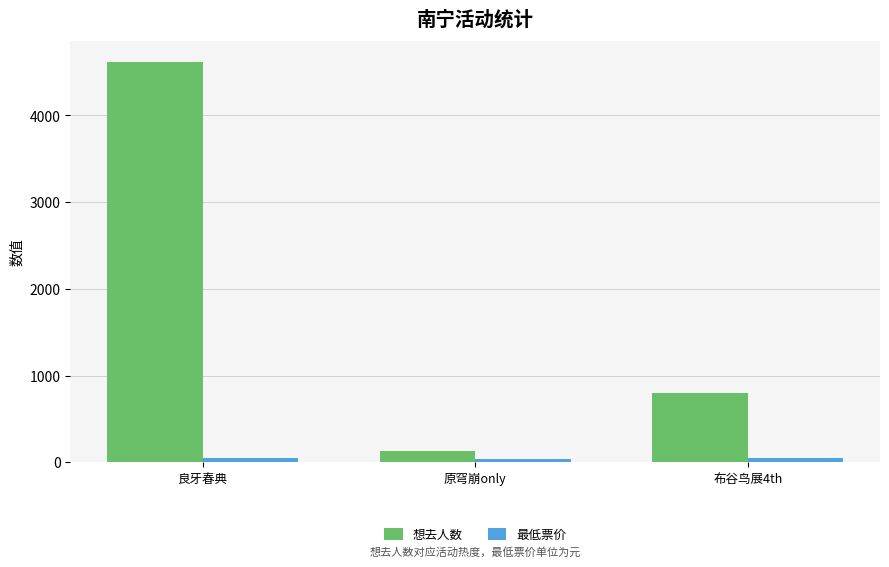

Which series changed the most between 良牙春典 and 布谷鸟展4th?

想去人数